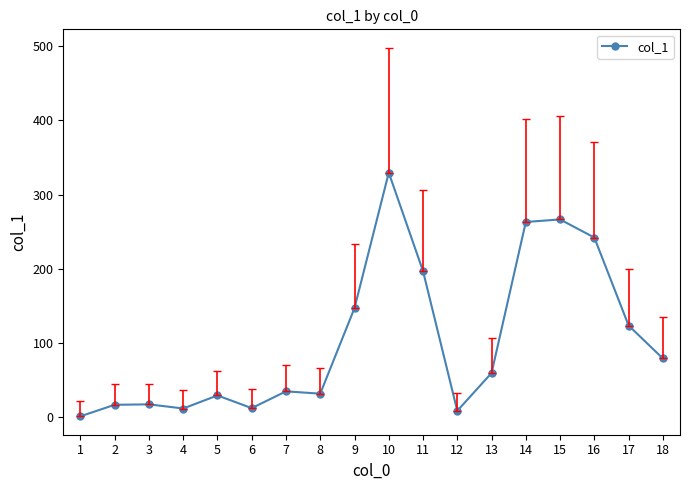

Count the number of data series in this chart.

1